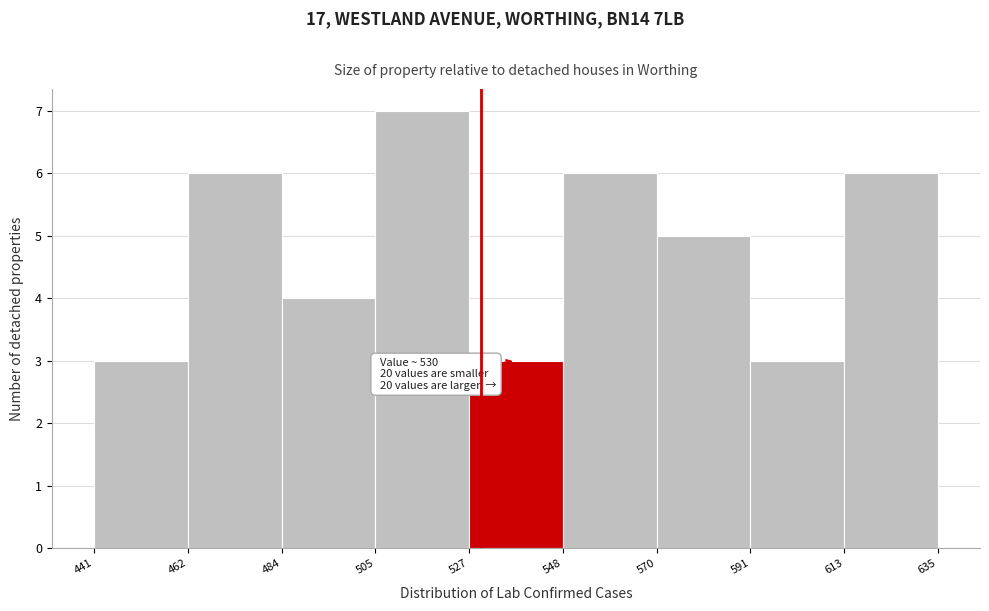

Over which range of the x-axis is the bar tallest?

505 to 527